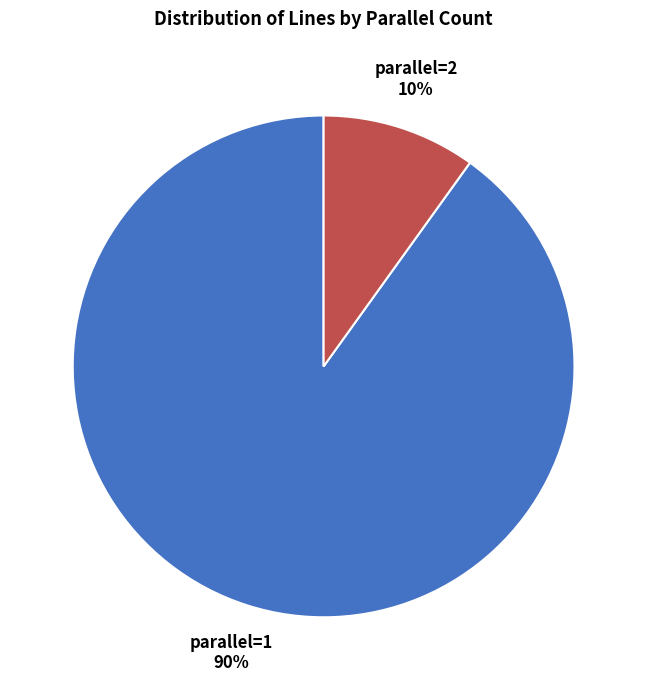

What is the majority slice?

parallel=1